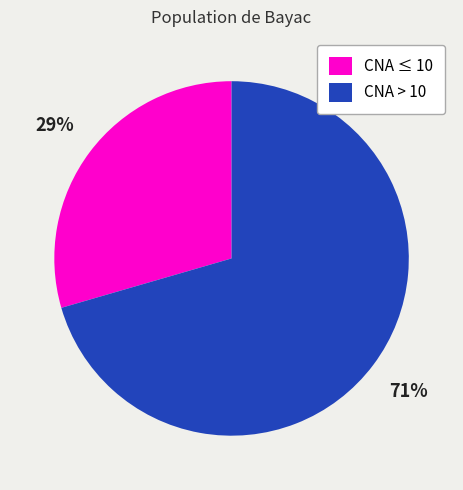

Is there a majority slice in this chart?

Yes